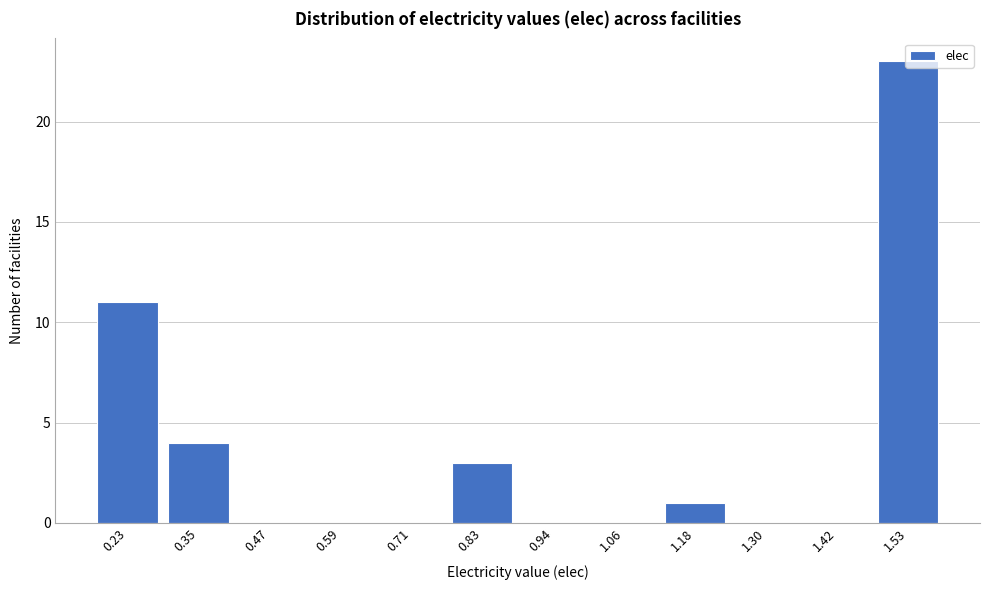

What is the approximate value at 1.53?

23